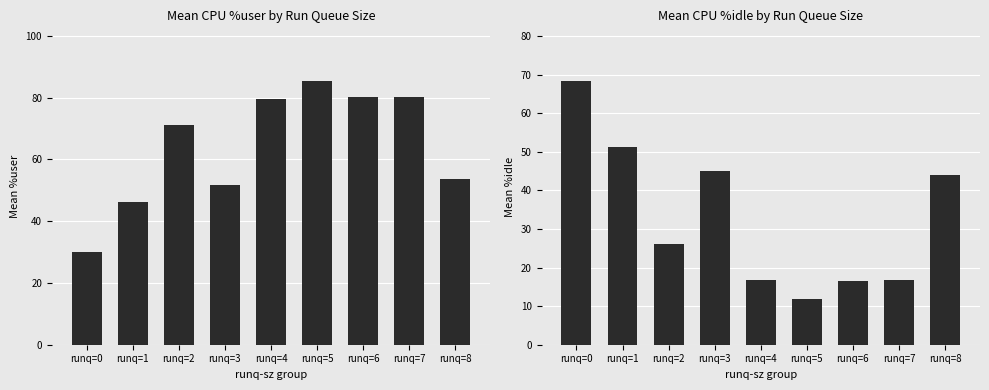

Which series has the largest range (max minus min)?

%idle